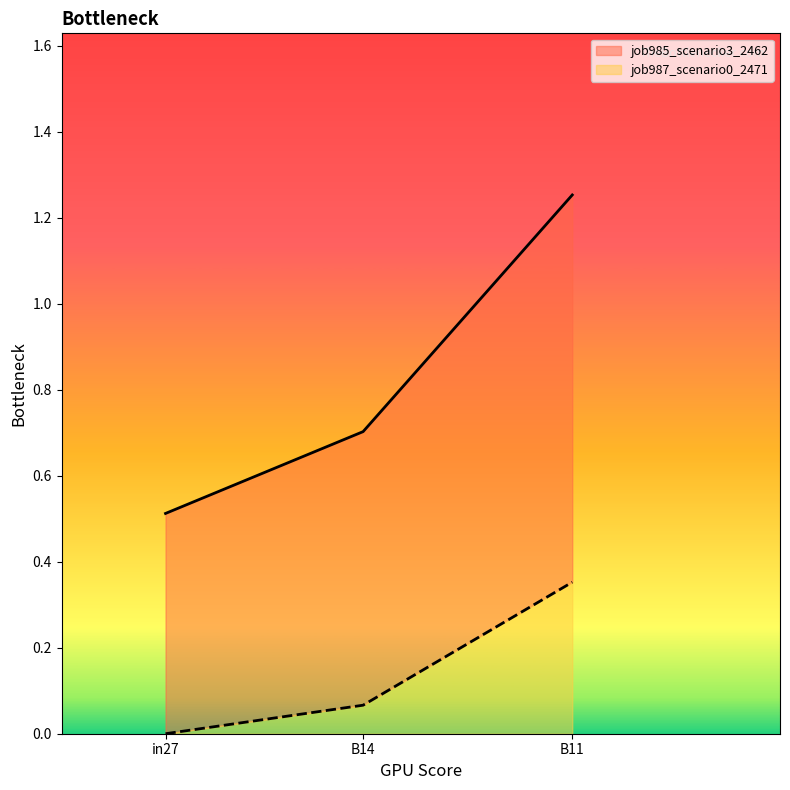

What is the value of the job987_scenario0_2471 point at the 2nd from the left?

0.1